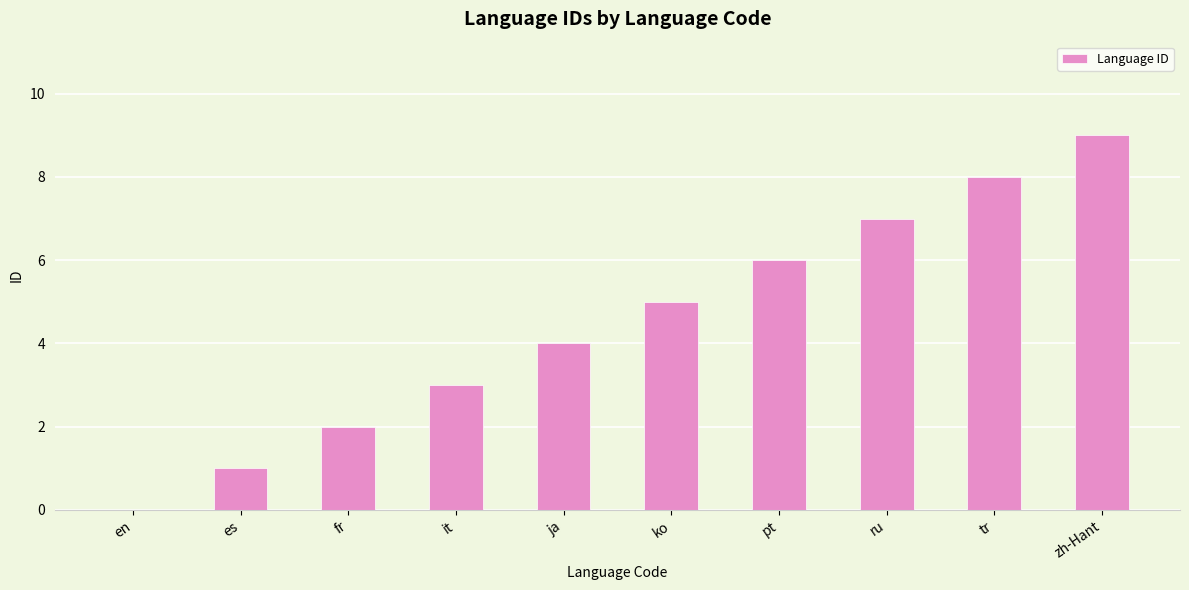

What is the sum of all values?

45